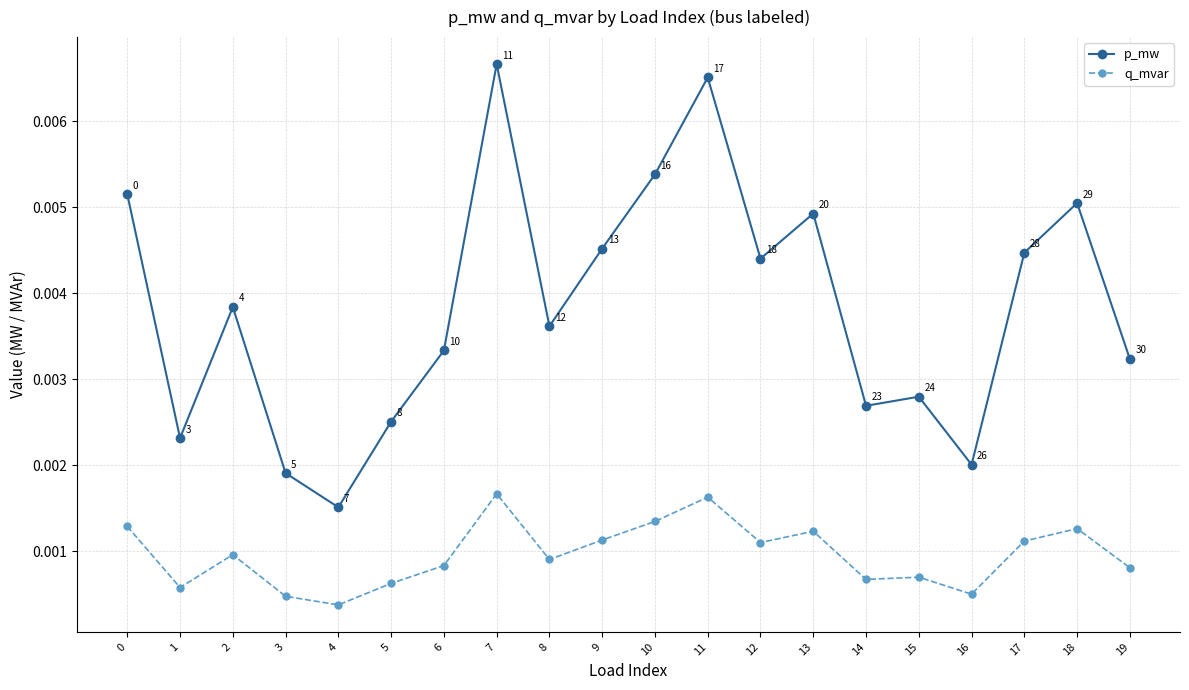

Count the q_mvar values in the range 0 to 1.

20